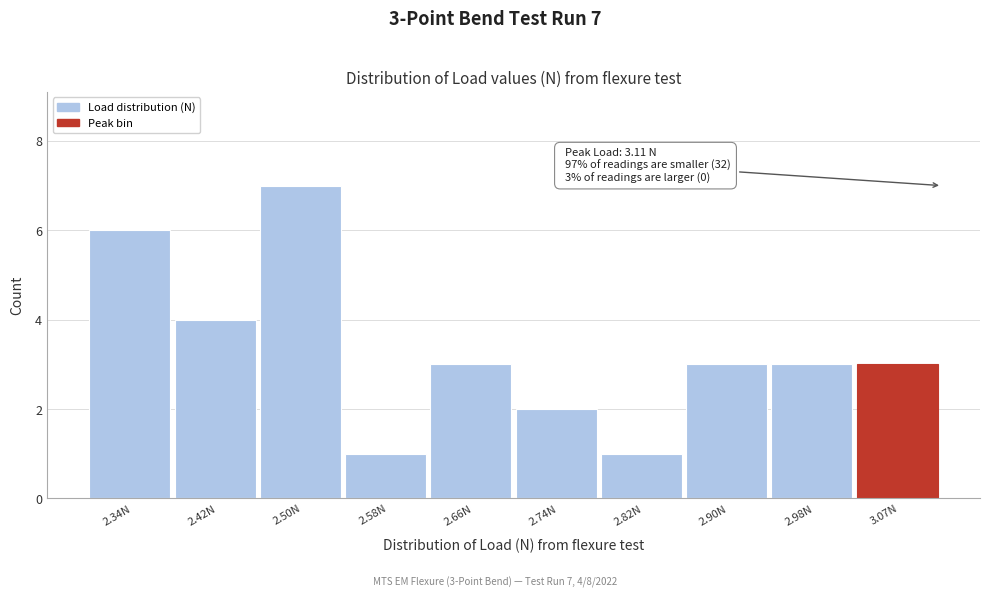

Which range on the x-axis has the tallest bar?

2.46 to 2.54